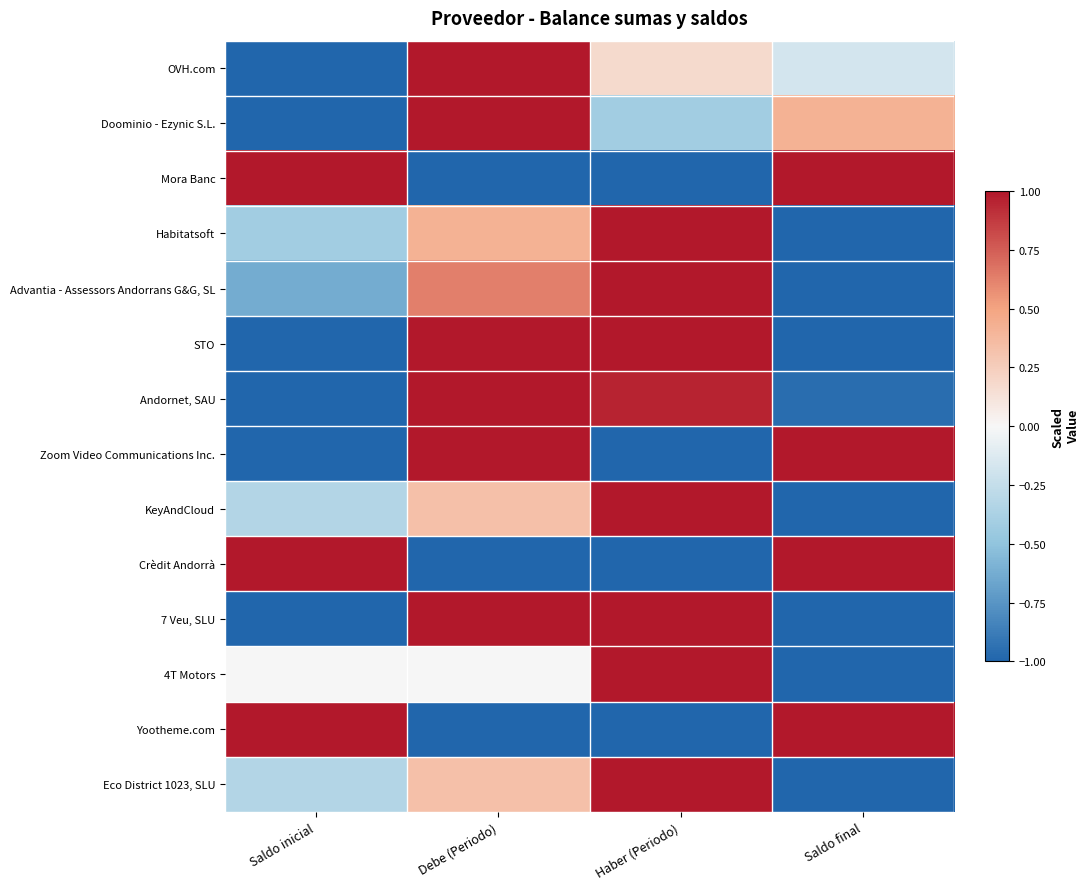

Between Saldo inicial and Debe (Periodo), which series saw the biggest shift?

OVH.com